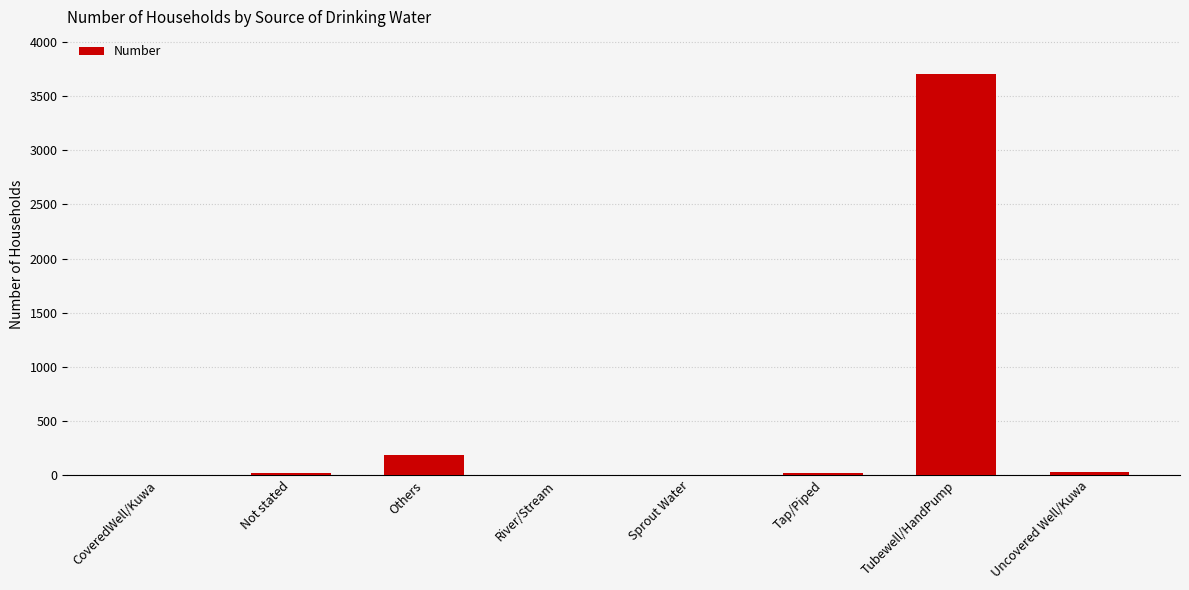

What is the sum of all values?

3960